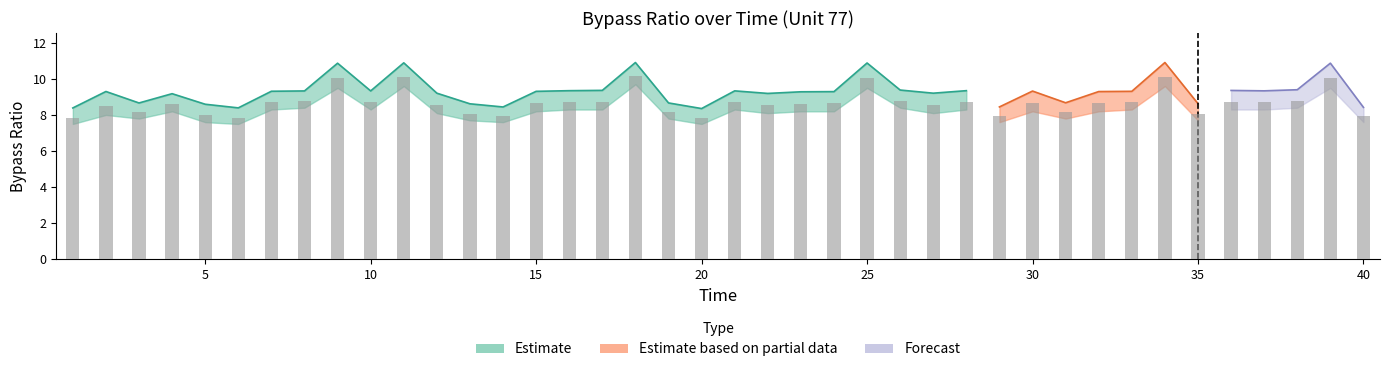

Reading right to left, list all the values displayed in this chart.

7.9	10.0	8.8	8.7	8.7	8.1	10.1	8.7	8.6	8.1	8.6	7.9	8.7	8.5	8.8	10.1	8.6	8.6	8.5	8.7	7.8	8.1	10.2	8.7	8.7	8.6	7.9	8.1	8.5	10.1	8.7	10.0	8.8	8.7	7.9	8.0	8.6	8.1	8.5	7.9